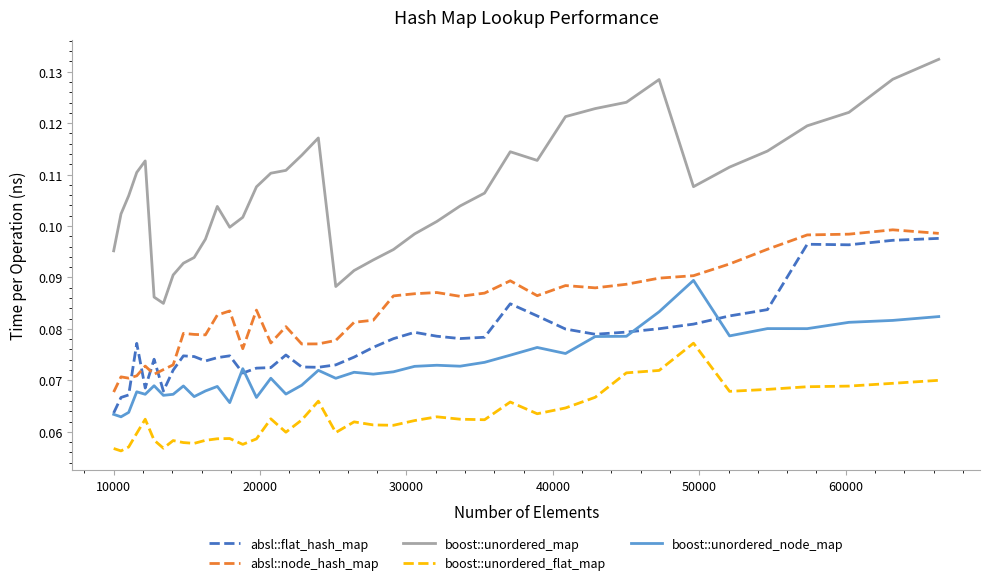

Which series has the largest total across all categories?

boost::unordered_map